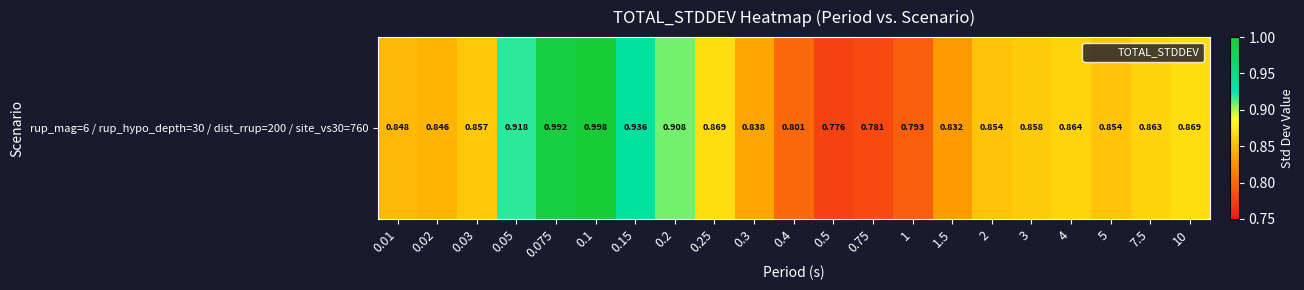

Rank the categories by value from highest to lowest.

0.1, 0.075, 0.15, 0.05, 0.2, 10, 0.25, 4, 7.5, 3, 0.03, 2, 5, 0.01, 0.02, 0.3, 1.5, 0.4, 1, 0.75, 0.5